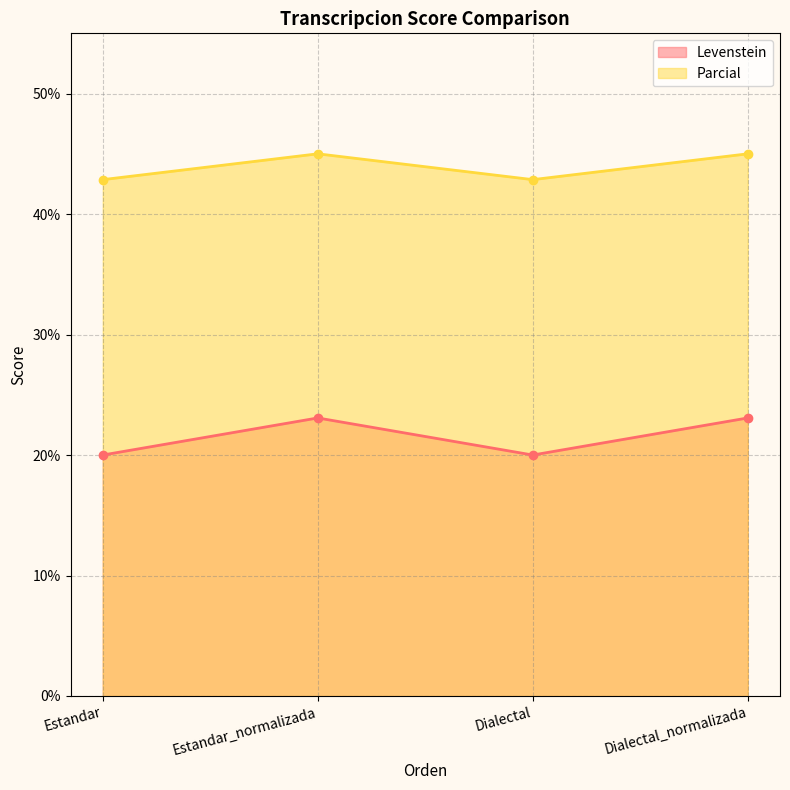

Which series has the largest total across all categories?

Parcial